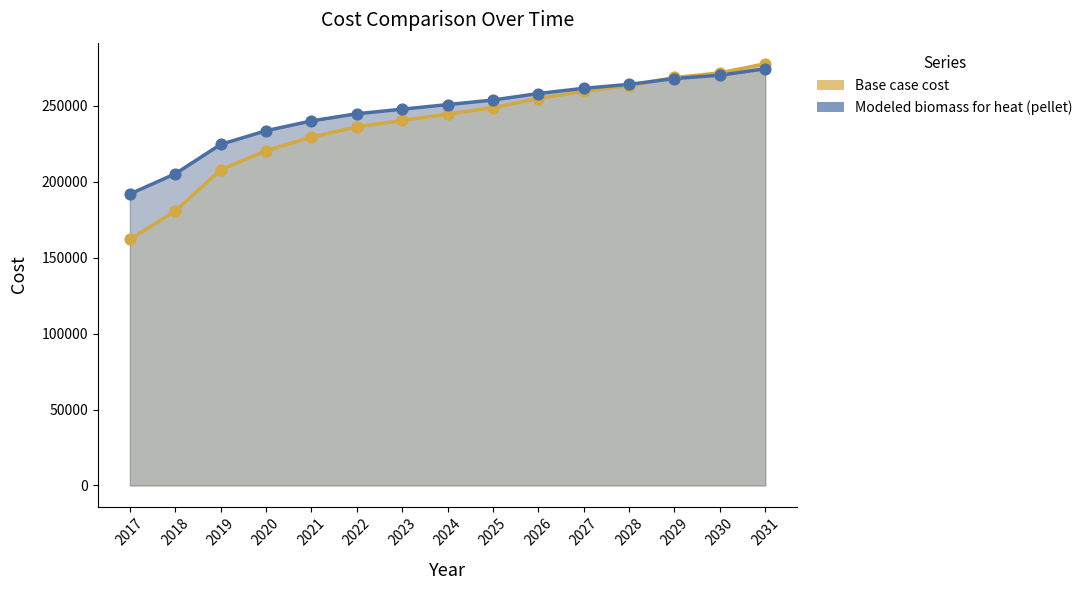

What are all the series names shown in the legend?

Base case cost, Modeled biomass for heat (pellet)